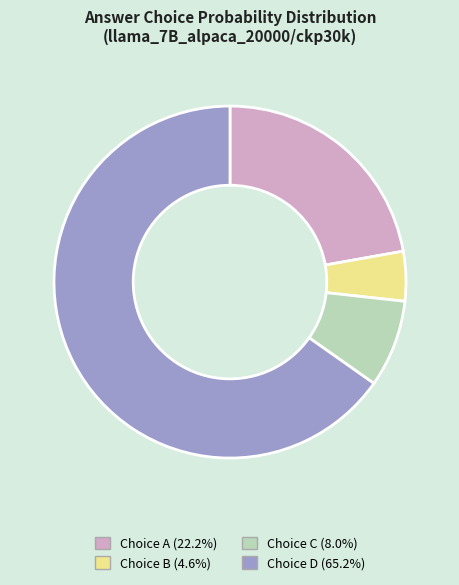

How many segments does this pie chart have?

4